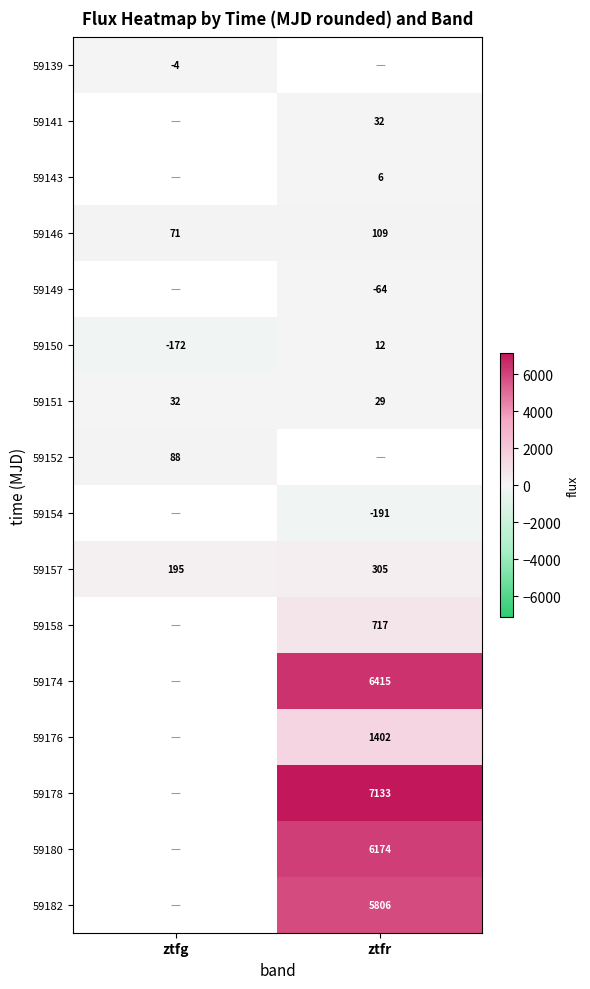

Where is 59150 nearest to the value -80?

ztfg